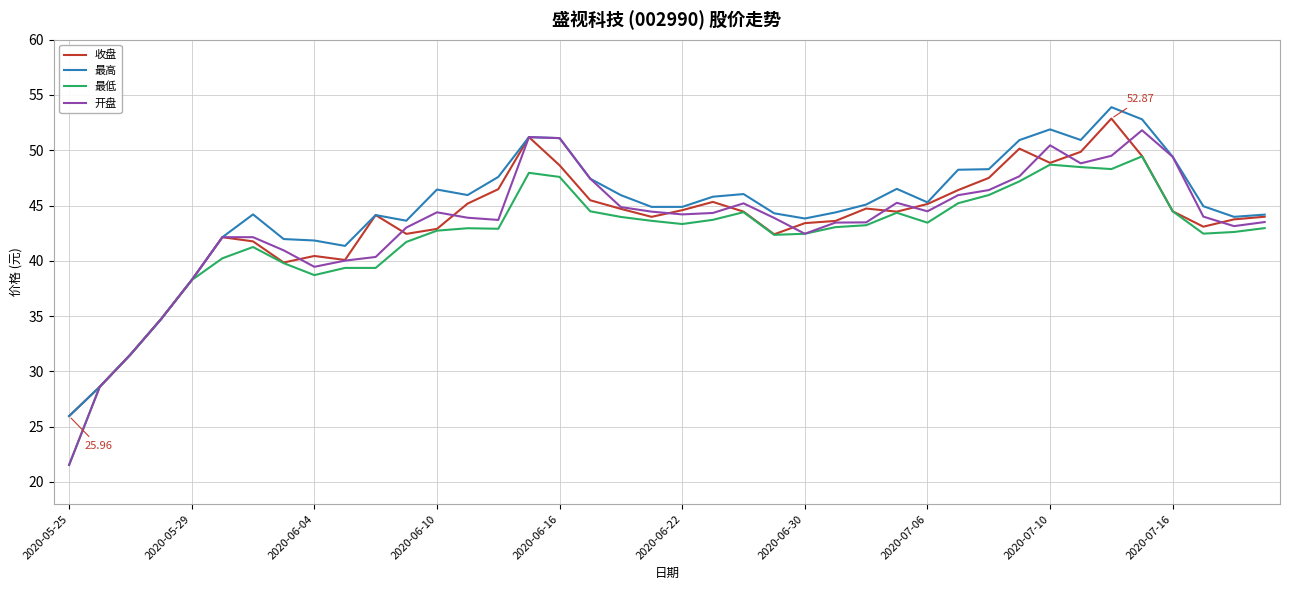

Does the chart display data point markers on the line(s)?

No